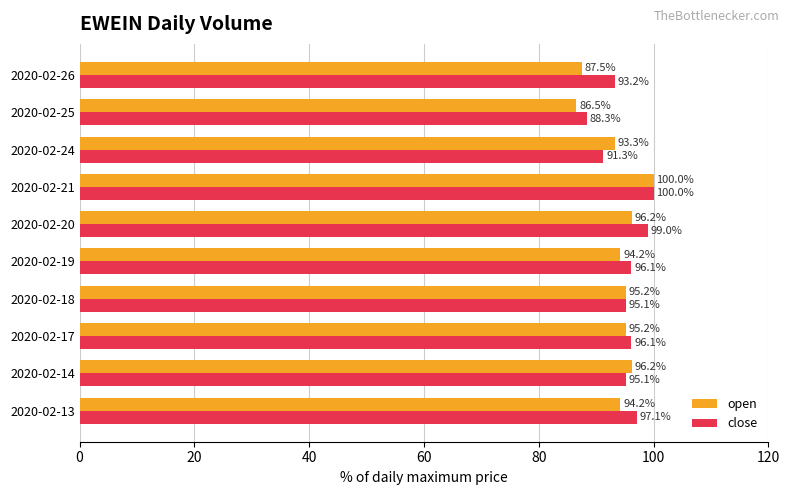

Which series has the widest spread of values?

open